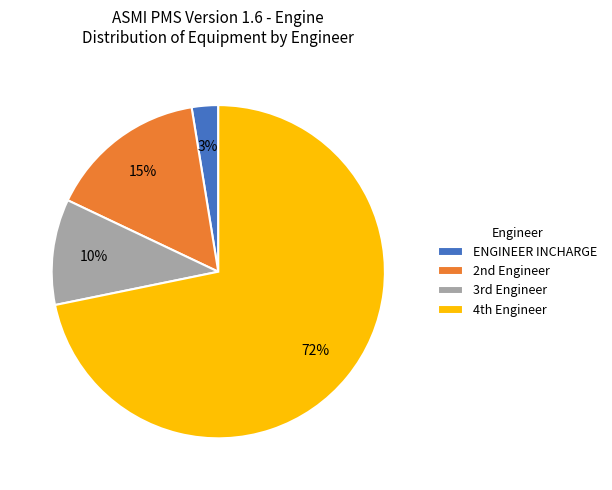

To the nearest percent, what is the difference between the largest and smallest slice percentages?

69%